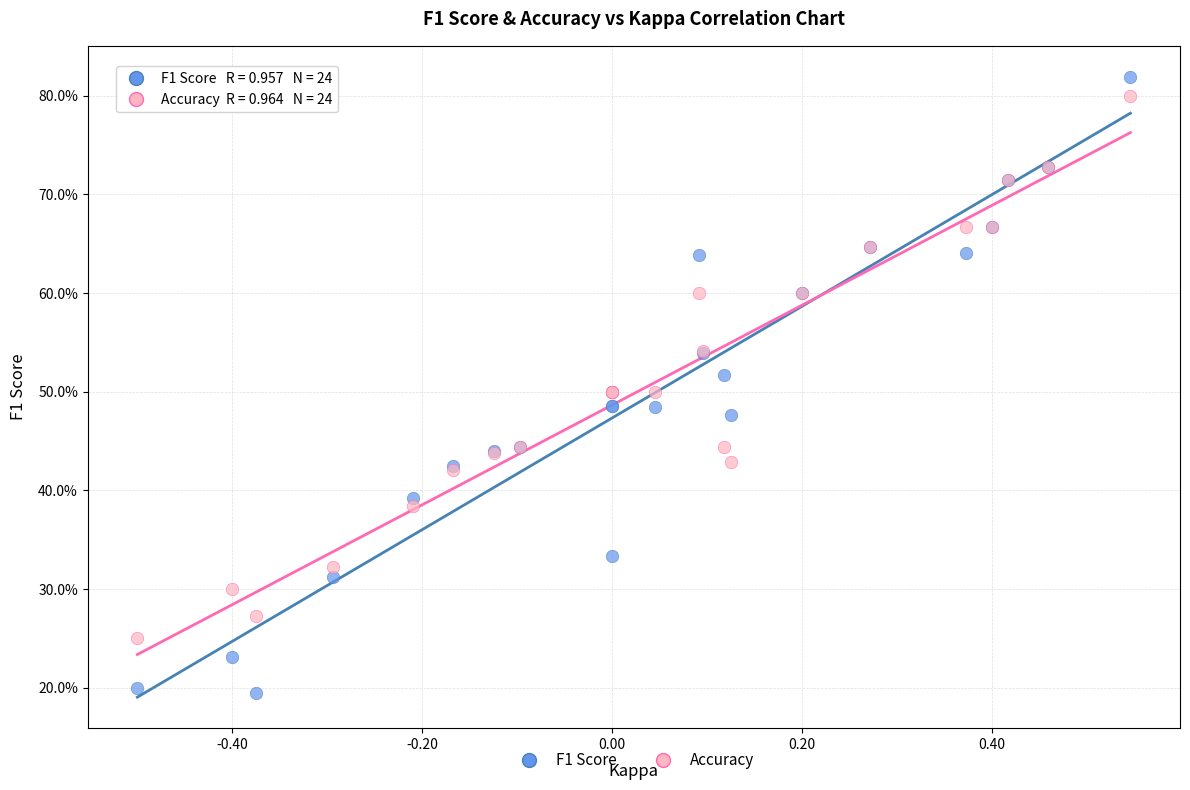

What are all the series names shown in the legend?

F1 Score, Accuracy